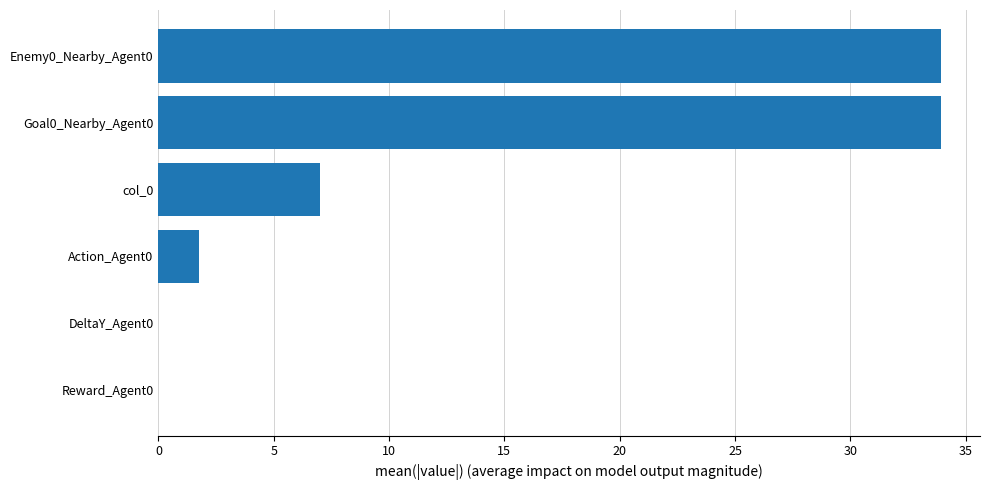

The chart shows a value of 9.9 at col_0. True or false?

False